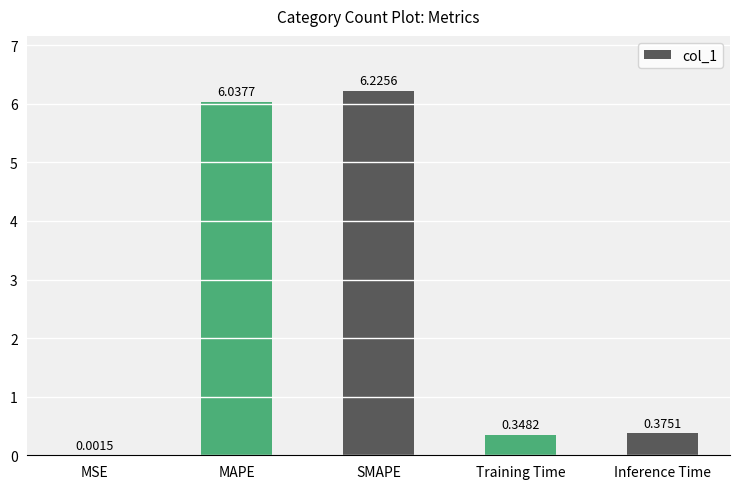

What is the sum of all values?

13.0